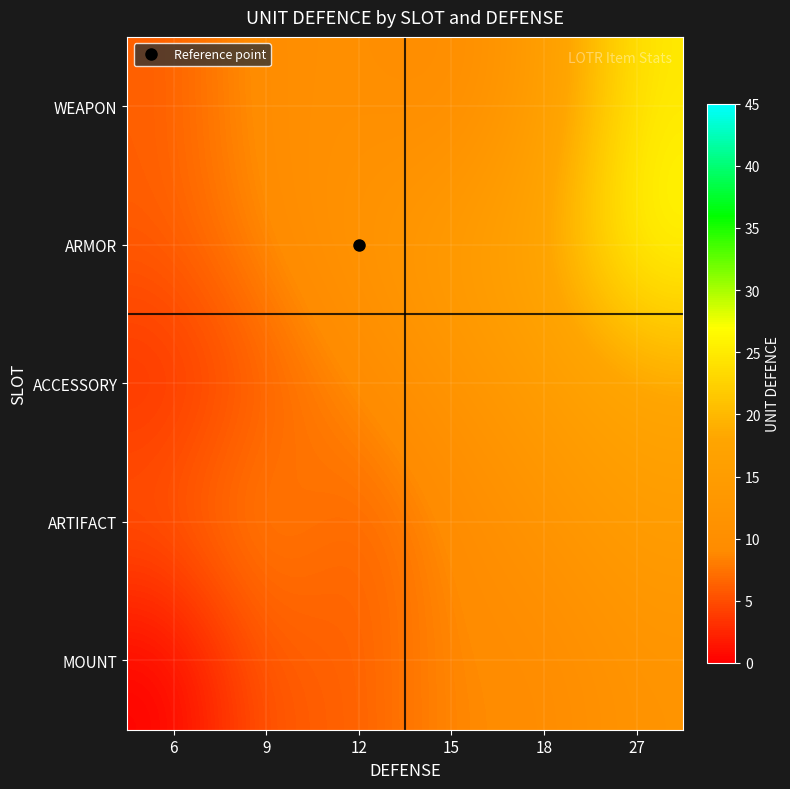

What is the total value across all series at 9?

40.0